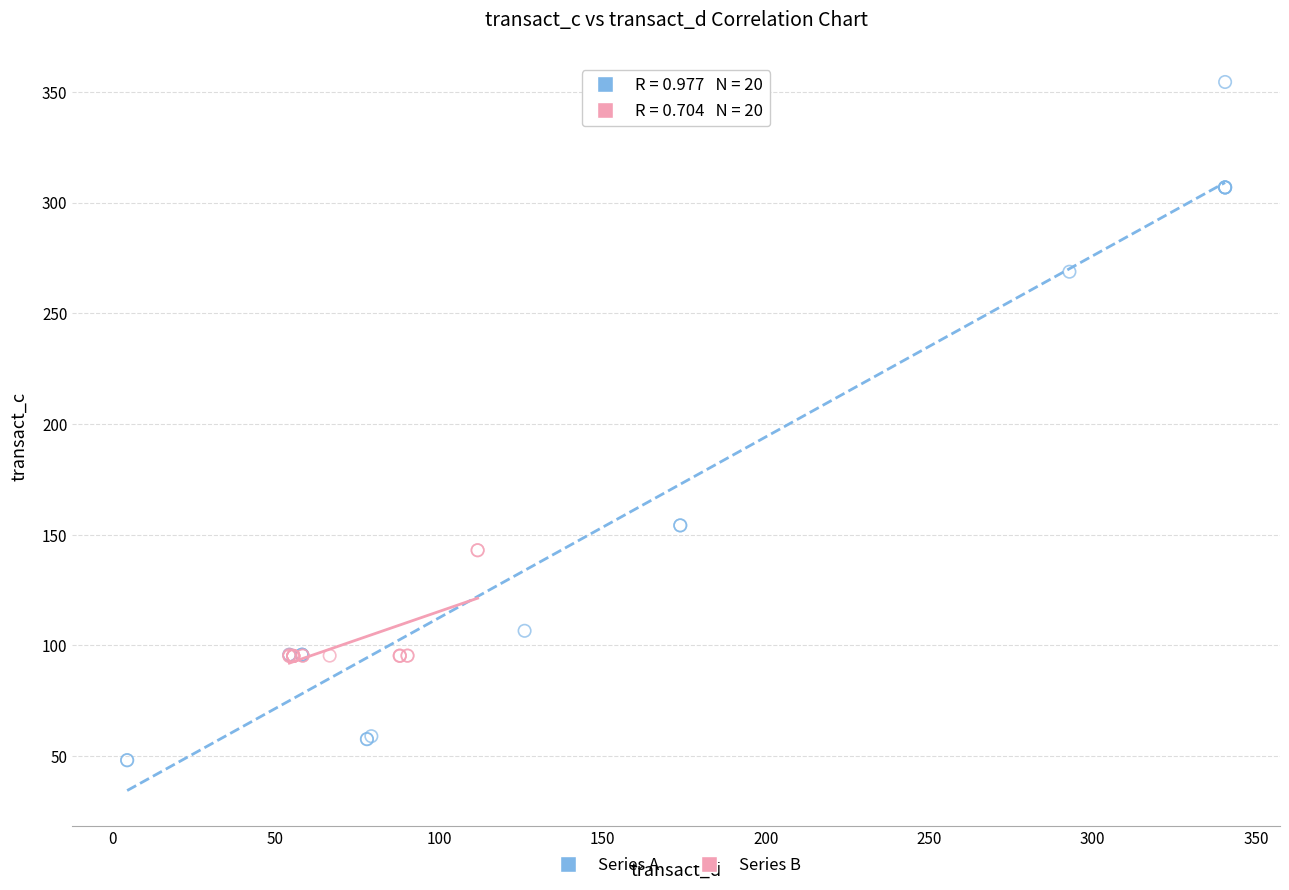

Which series reaches the minimum Y coordinate?

Series A